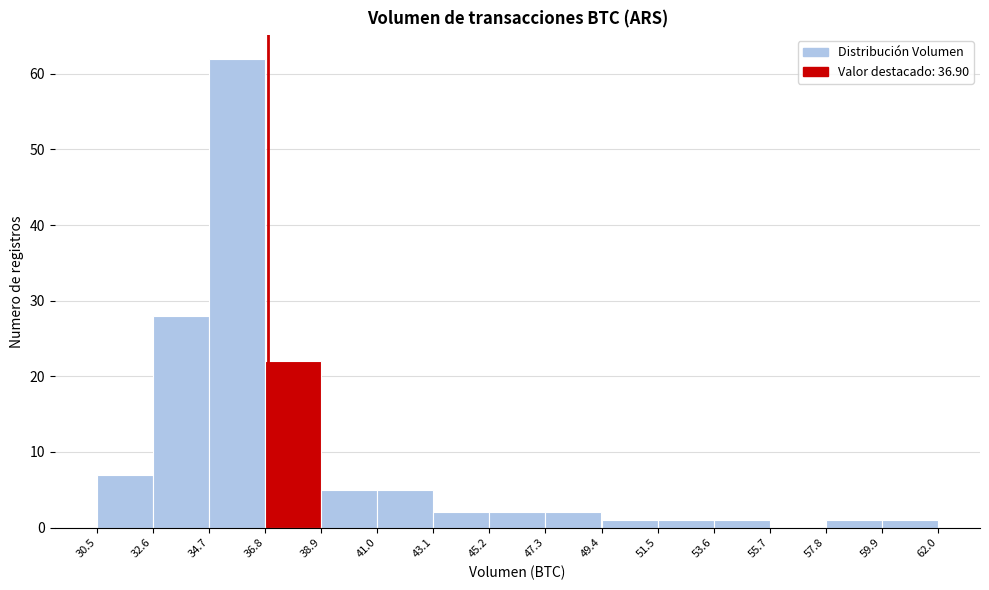

Reading left to right, transcribe this chart: for each bar, give the range it covers on the x-axis and its height. The values are not printed on the chart, so give them approximately, as read against the axis.

30.5 to 32.6: 7
32.6 to 34.7: 28
34.7 to 36.8: 62
36.8 to 38.9: 22
38.9 to 41.0: 5
41.0 to 43.1: 5
43.1 to 45.2: 2
45.2 to 47.3: 2
47.3 to 49.4: 2
49.4 to 51.5: 1
51.5 to 53.6: 1
53.6 to 55.7: 1
55.7 to 57.8: 0
57.8 to 59.9: 1
59.9 to 62.0: 1